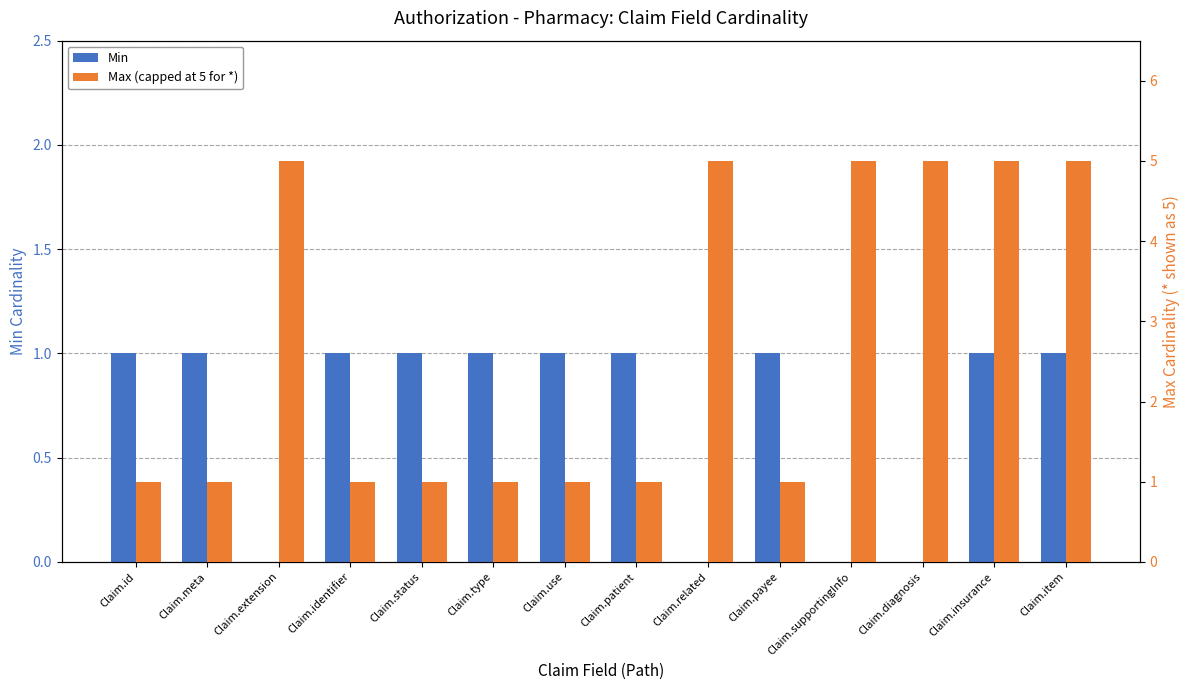

The Min series shows 0 at Claim.supportingInfo. True or false?

True